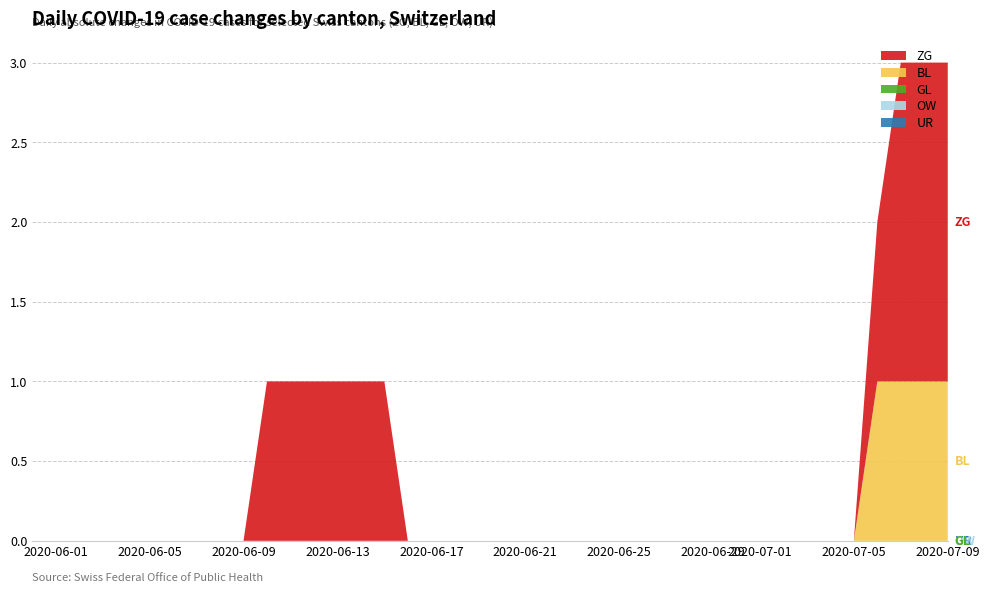

Reading left to right, transcribe all the data shown in this chart.

ZG: 0	0	0	0	0	0	0	0	0	0	1	1	1	1	1	1	0	0	0	0	0	0	0	0	0	0	0	0	0	0	0	0	0	0	0	0	1	2	2	2
BL: 0	0	0	0	0	0	0	0	0	0	0	0	0	0	0	0	0	0	0	0	0	0	0	0	0	0	0	0	0	0	0	0	0	0	0	0	1	1	1	1
GL: 0	0	0	0	0	0	0	0	0	0	0	0	0	0	0	0	0	0	0	0	0	0	0	0	0	0	0	0	0	0	0	0	0	0	0	0	0	0	0	0
OW: 0	0	0	0	0	0	0	0	0	0	0	0	0	0	0	0	0	0	0	0	0	0	0	0	0	0	0	0	0	0	0	0	0	0	0	0	0	0	0	0
UR: 0	0	0	0	0	0	0	0	0	0	0	0	0	0	0	0	0	0	0	0	0	0	0	0	0	0	0	0	0	0	0	0	0	0	0	0	0	0	0	0